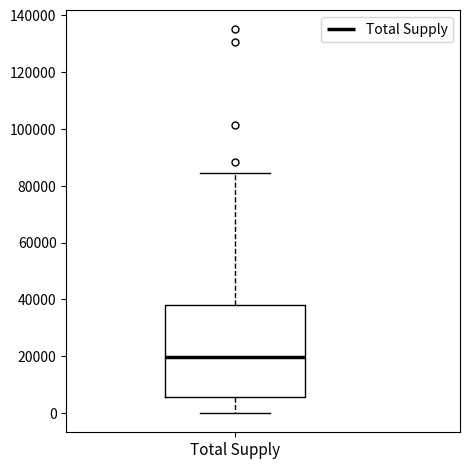

Read this box plot against the y-axis: the position of the median line, the range covered by the box, and the ends of both whiskers. The values are not printed on the chart, so give them approximately, as read against the axis.

median 20000, box 6000 to 38000, whiskers 0 to 84000